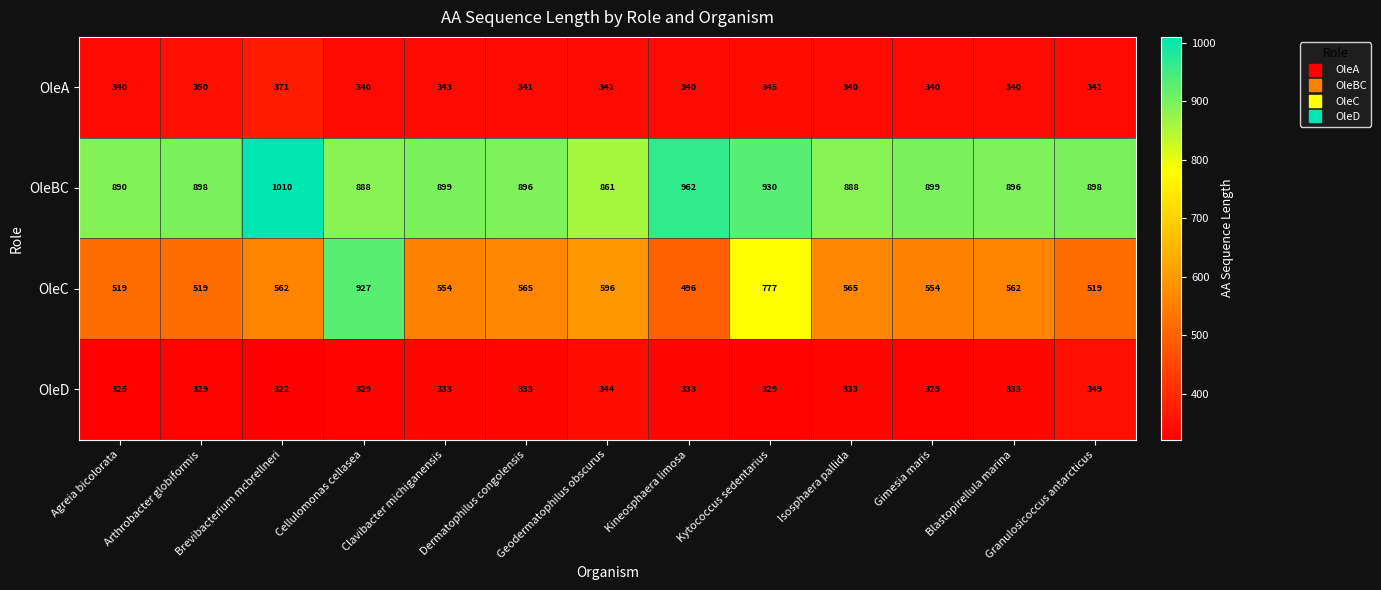

Rank the series by their maximum value, from highest to lowest.

OleBC, OleC, OleA, OleD